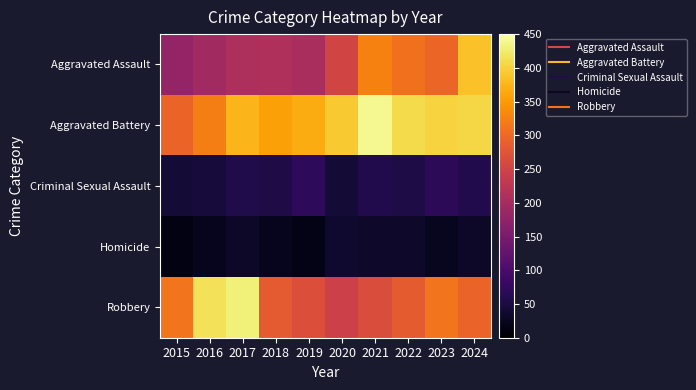

Which has a higher value, 2023 or 2019?

2023